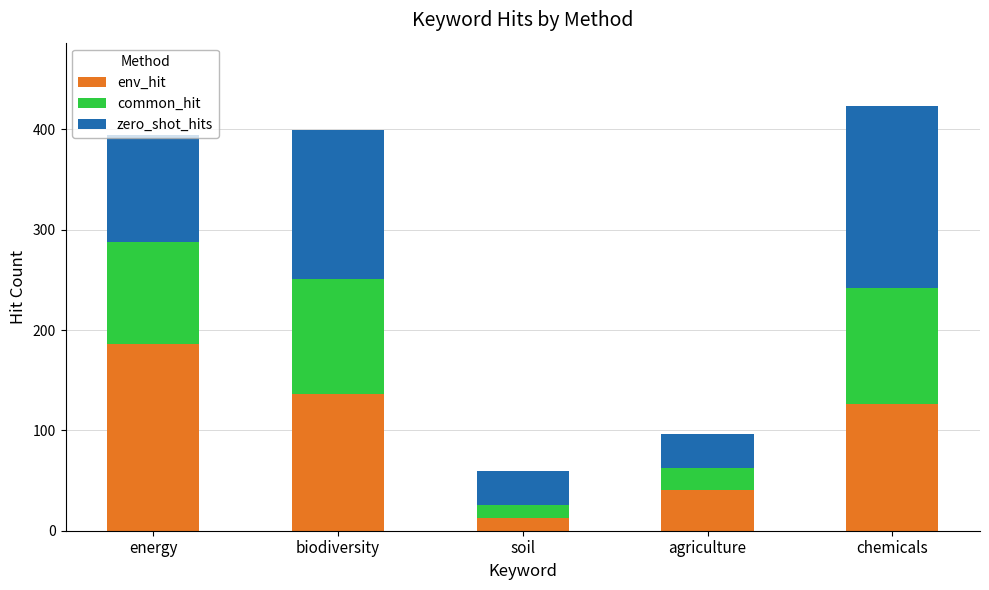

True or false: env_hit has a value of 205 at biodiversity.

False